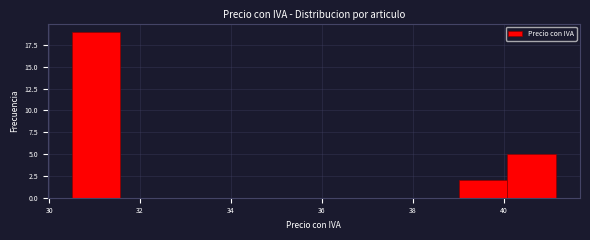

Over which range of the x-axis is the bar tallest?

30.6 to 31.6